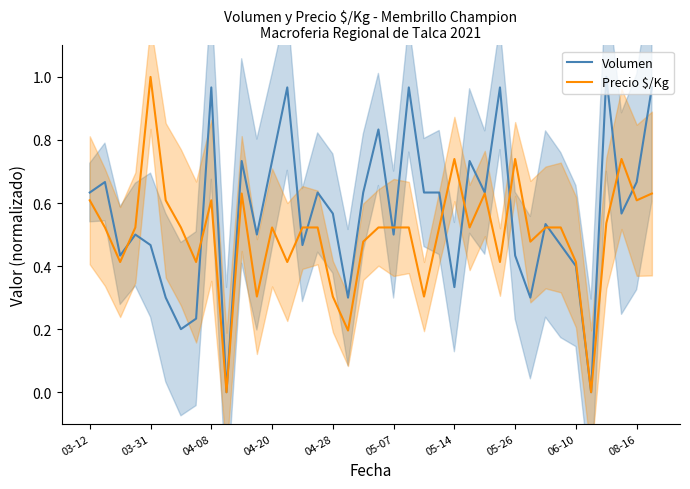

Which category has the highest value in the Precio $/Kg series?

03-31